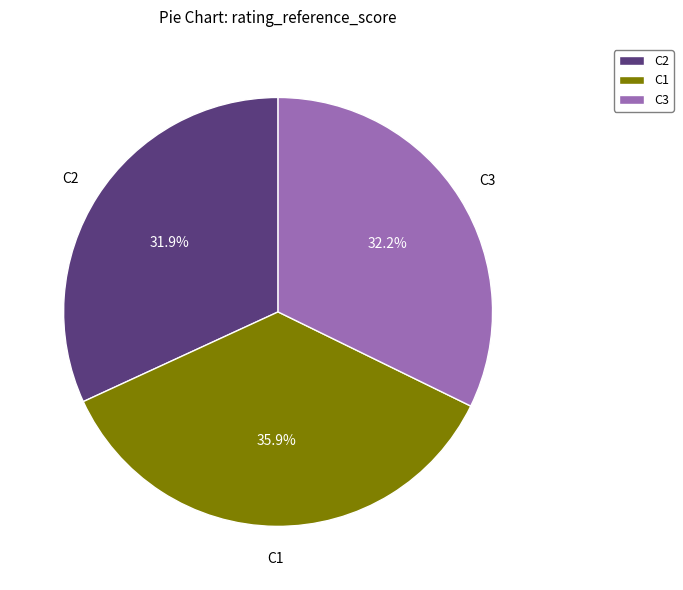

Between C2 and C1, which is larger?

C1